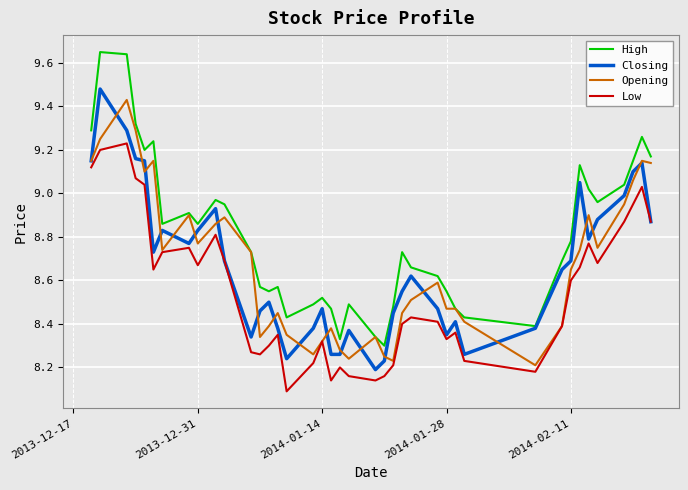

True or false: High and Low cross at least once.

False